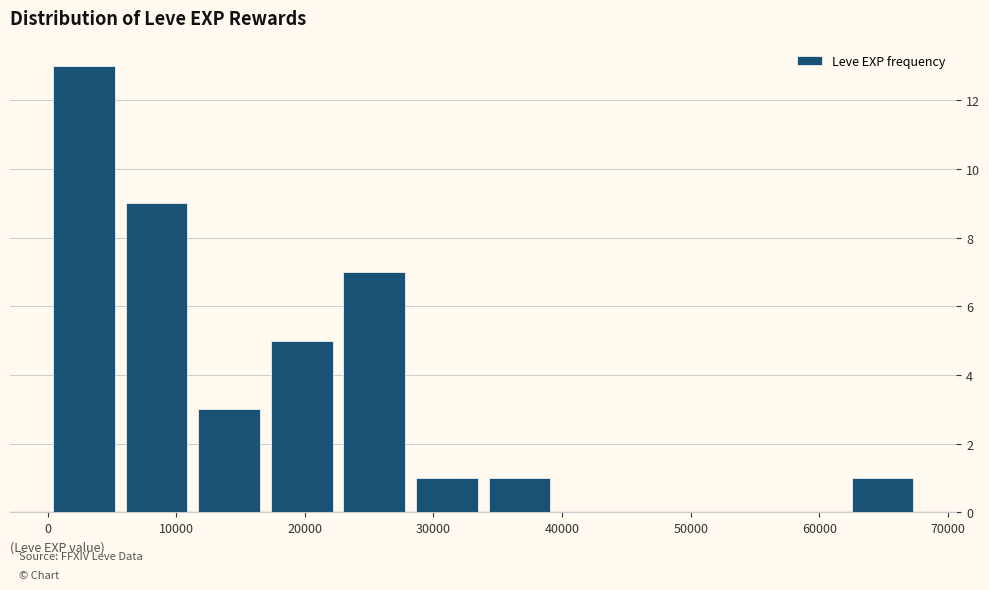

Reading left to right, list every bar in this chart as the range it spans on the x-axis followed by its height. Neither the bar edges nor the heights are printed on the chart, so give them approximately, as read against the axes.

0 to 6000: 13
6000 to 11000: 9
11000 to 17000: 3
17000 to 23000: 5
23000 to 28000: 7
28000 to 34000: 1
34000 to 40000: 1
40000 to 45000: 0
45000 to 51000: 0
51000 to 56000: 0
56000 to 62000: 0
62000 to 68000: 1